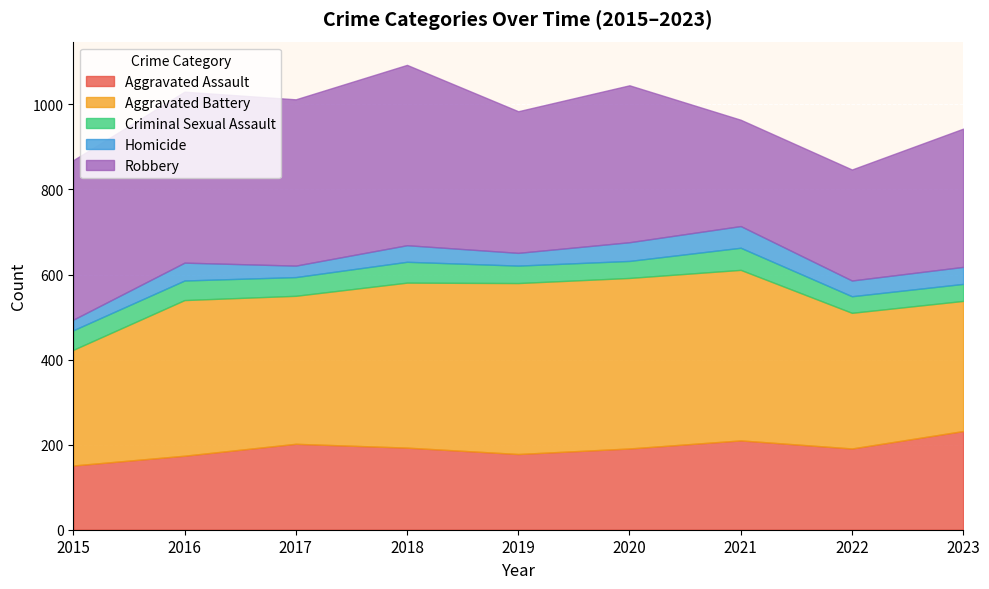

Between 2023 and 2020, which is larger?

2023